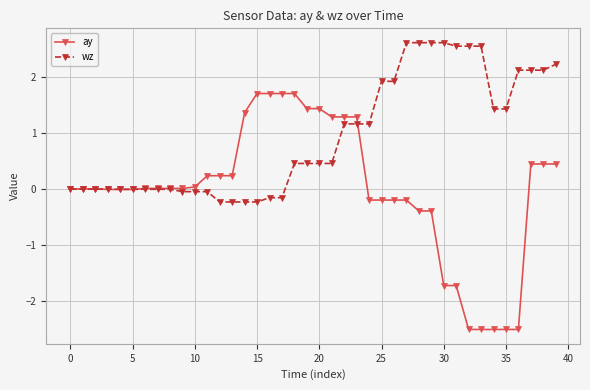

Rank the series by their average value, from lowest to highest.

ay, wz